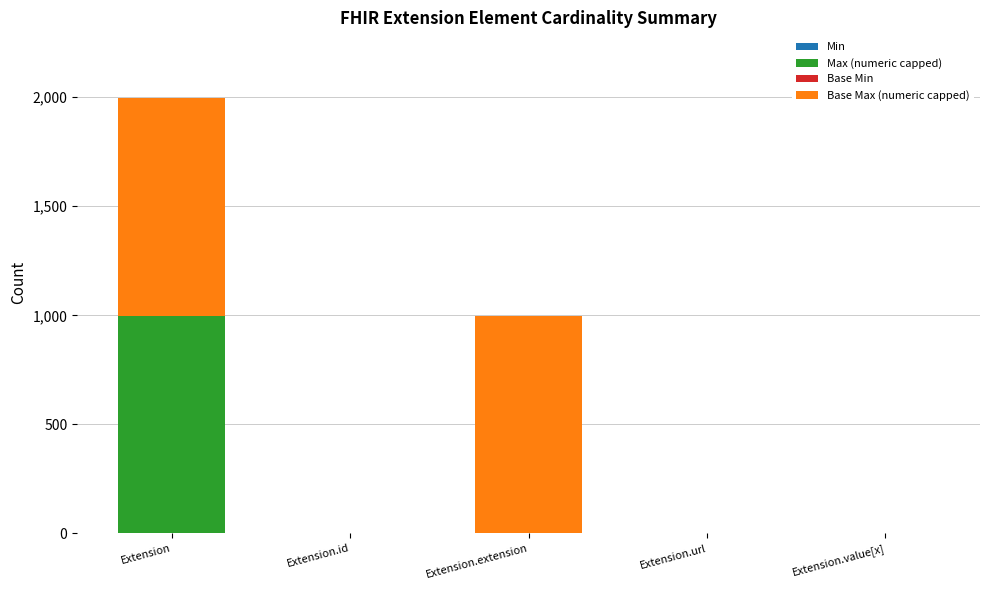

At which category is the sum across all series the highest?

Extension